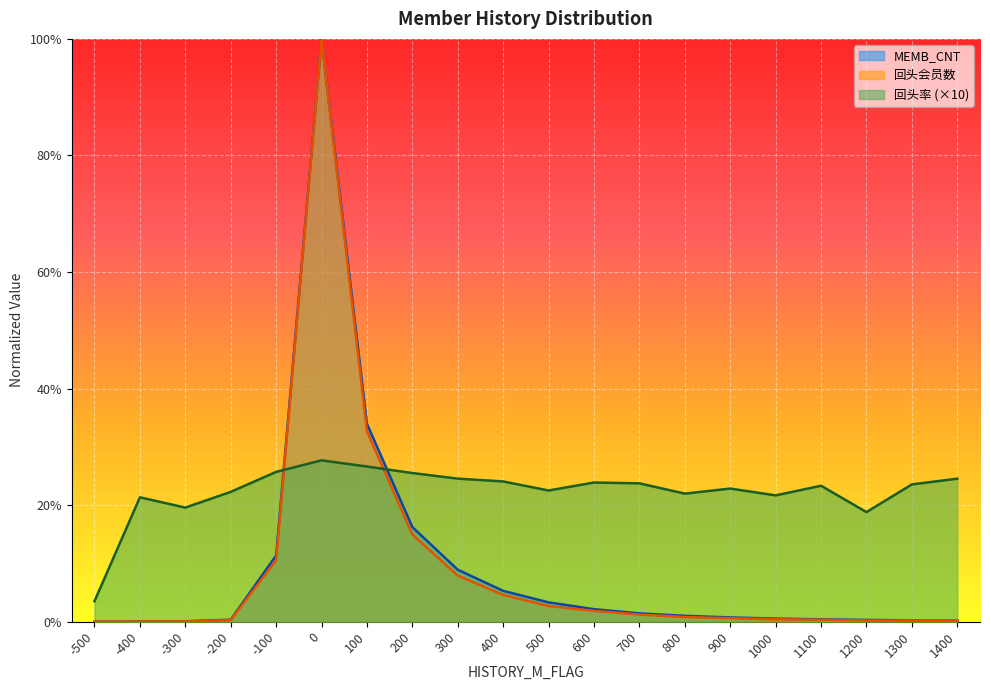

Is the value of 回头率 at 300 greater than the value of MEMB_CNT at 1400?

Yes